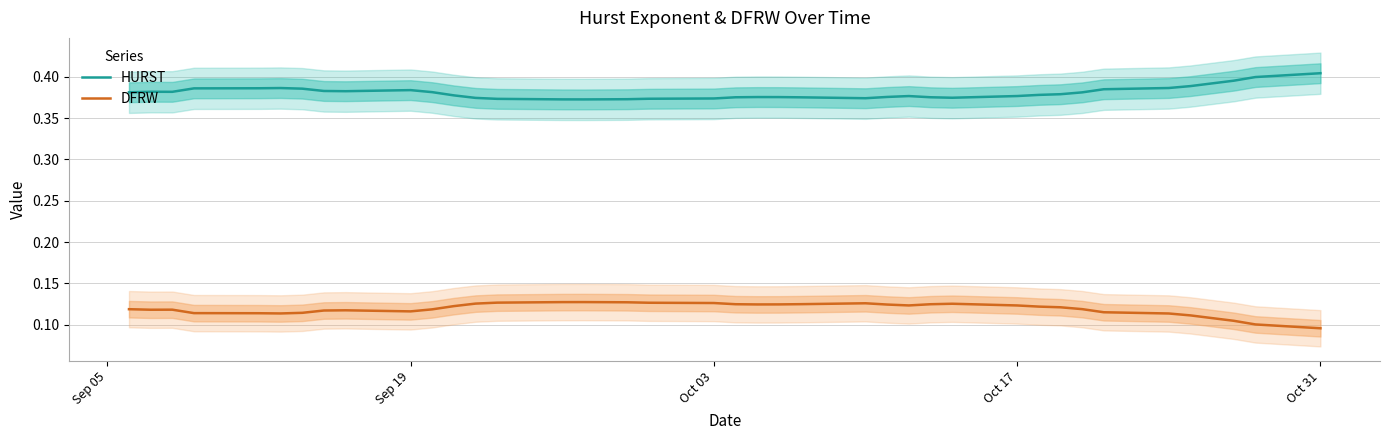

Reading left to right, transcribe all the data shown in this chart.

HURST: 0.4	0.4	0.4	0.4	0.4	0.4	0.4	0.4	0.4	0.4	0.4	0.4	0.4	0.4	0.4	0.4	0.4	0.4	0.4	0.4	0.4	0.4	0.4	0.4	0.4	0.4	0.4	0.4	0.4	0.4	0.4	0.4	0.4	0.4	0.4	0.4	0.4	0.4	0.4	0.4
DFRW: 0.1	0.1	0.1	0.1	0.1	0.1	0.1	0.1	0.1	0.1	0.1	0.1	0.1	0.1	0.1	0.1	0.1	0.1	0.1	0.1	0.1	0.1	0.1	0.1	0.1	0.1	0.1	0.1	0.1	0.1	0.1	0.1	0.1	0.1	0.1	0.1	0.1	0.1	0.1	0.1